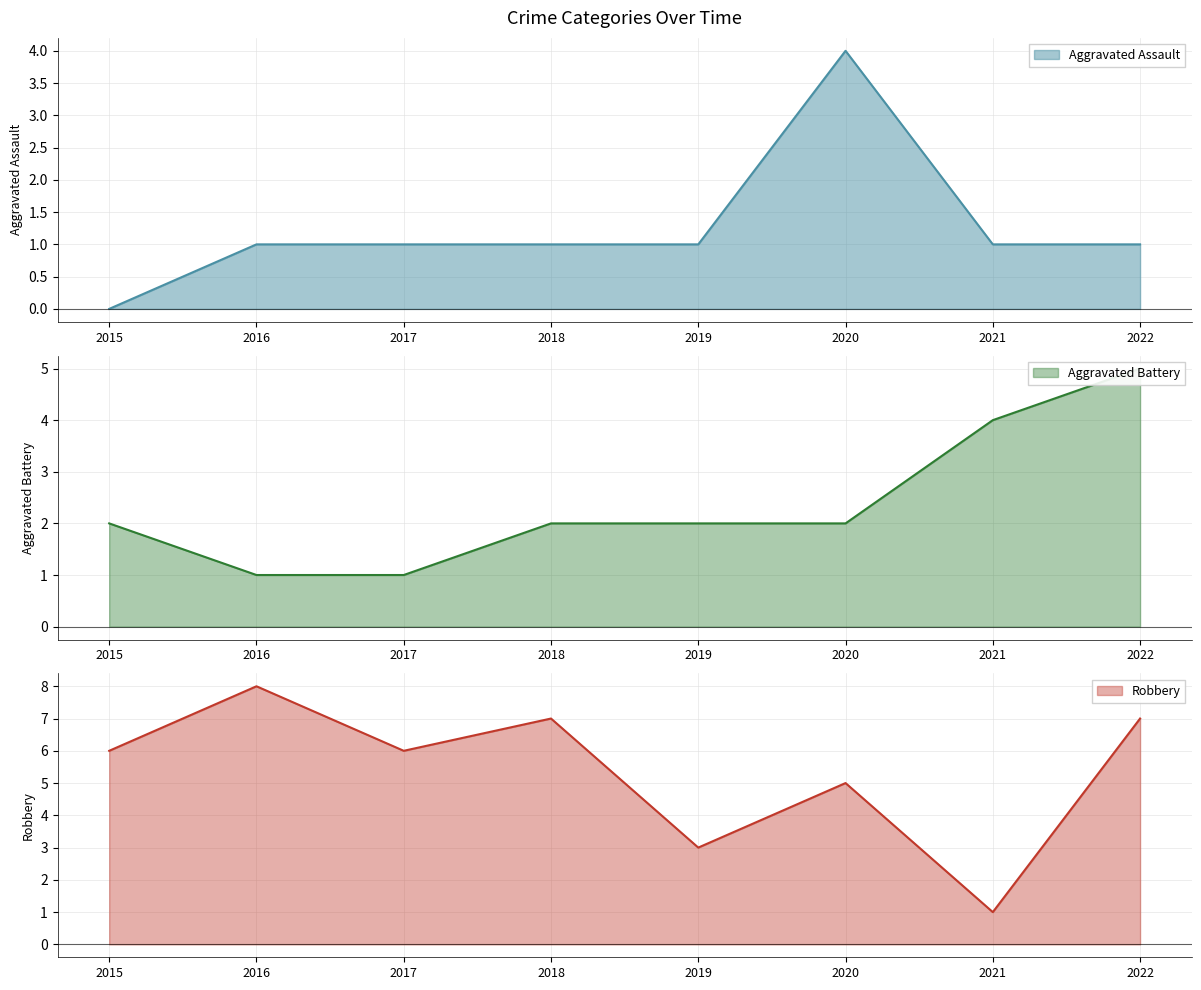

What is the value of the Robbery point at the 2nd from the left?

8